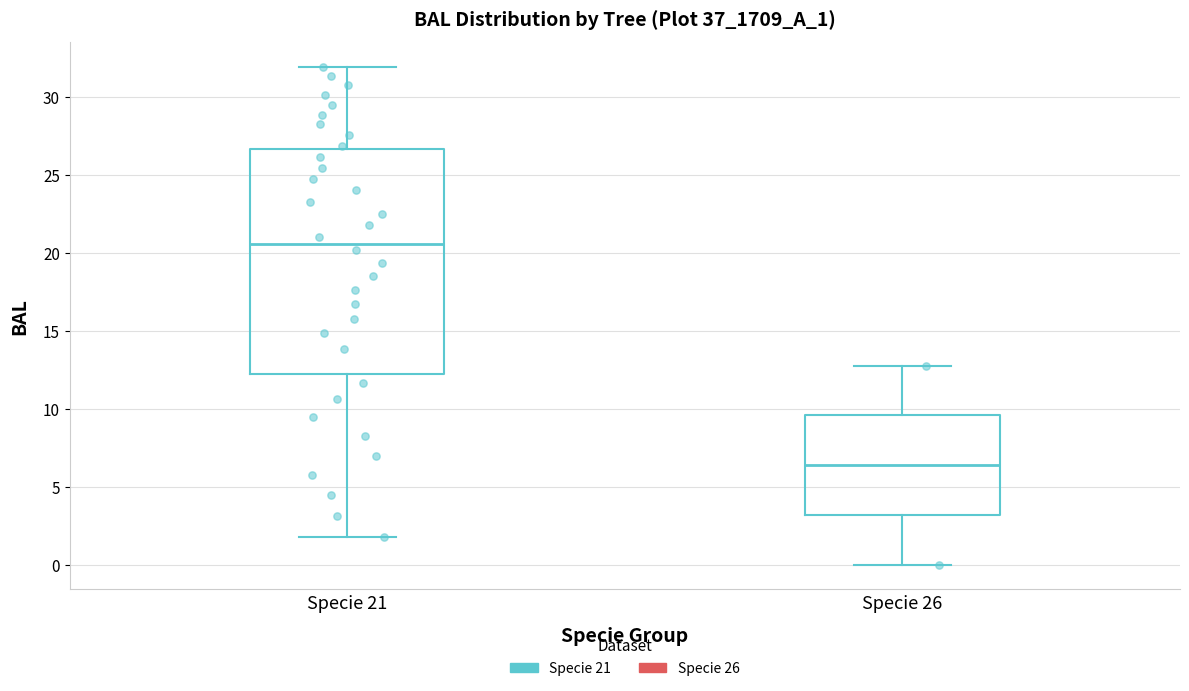

Reading left to right, transcribe this box plot: for each box, give where its median line is, the range the box spans, and where its two whiskers end, as read against the y-axis. The values are not printed on the chart, so give them approximately, as read against the axis.

Specie 21: median 20.5, box 12.0 to 26.5, whiskers 2.0 to 32.0
Specie 26: median 6.5, box 3.0 to 9.5, whiskers 0.0 to 13.0